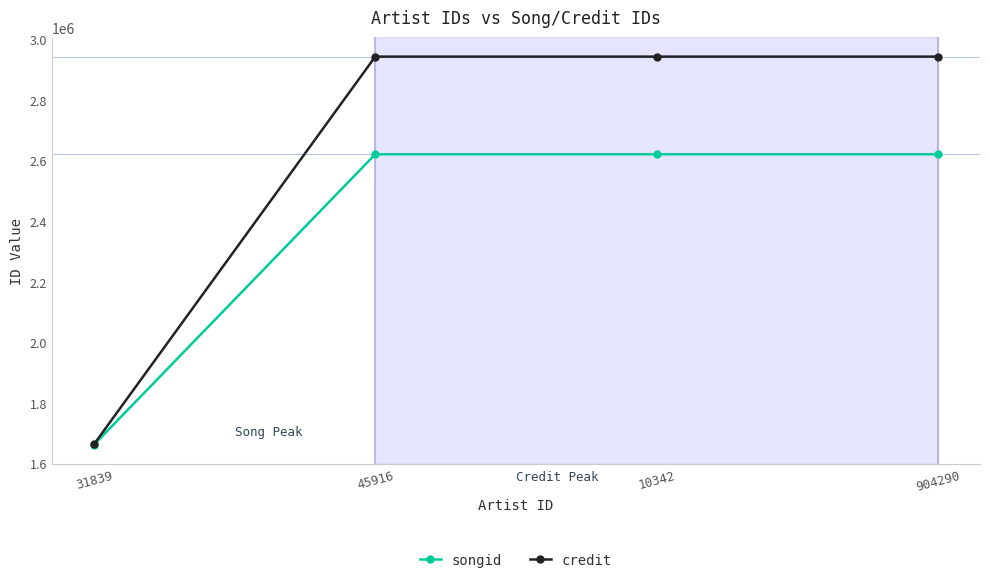

What is the total value across all series at 904290?

5563295